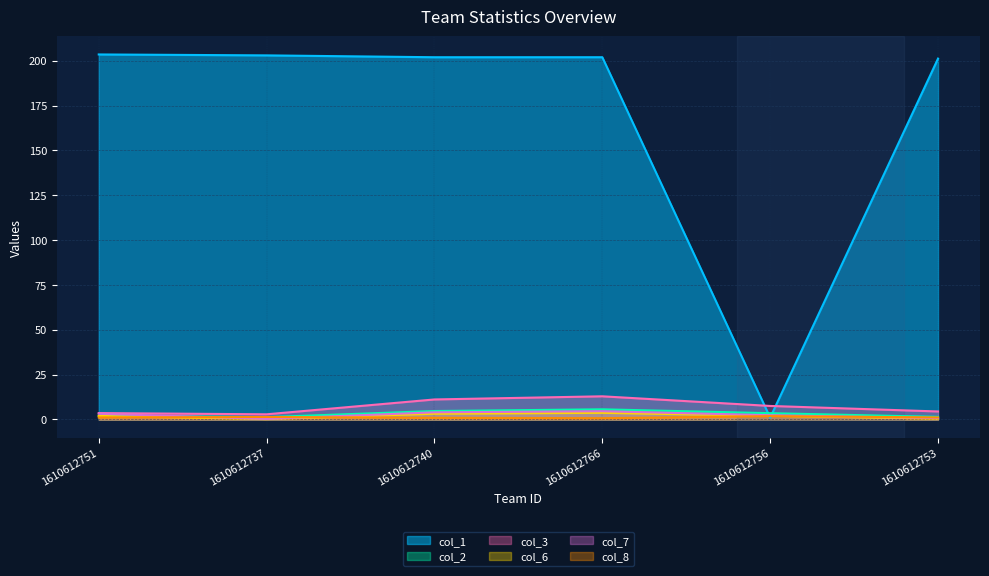

How many lines are shown in the chart?

6